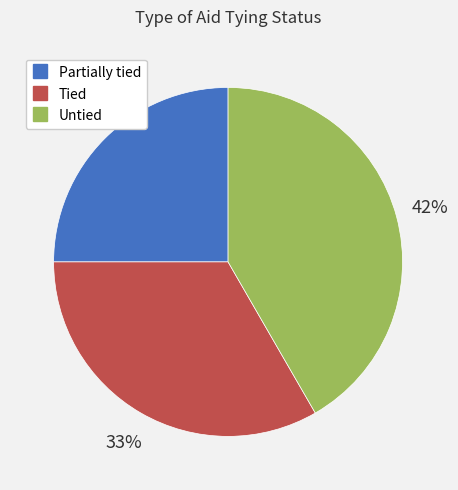

To the nearest percent, what is the combined percentage of Partially tied and Tied?

58%